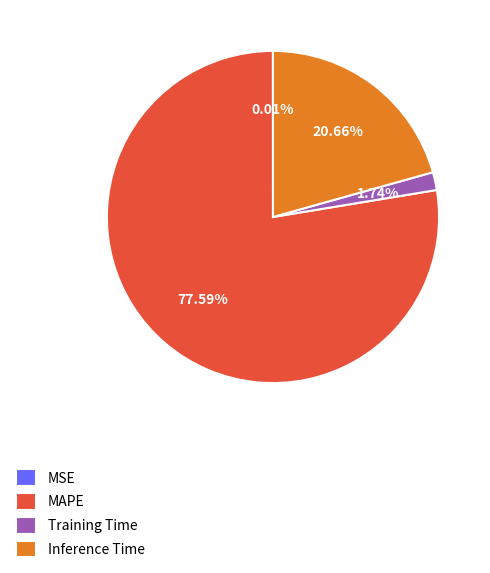

To the nearest percent, what percentage of the pie is MAPE?

78%